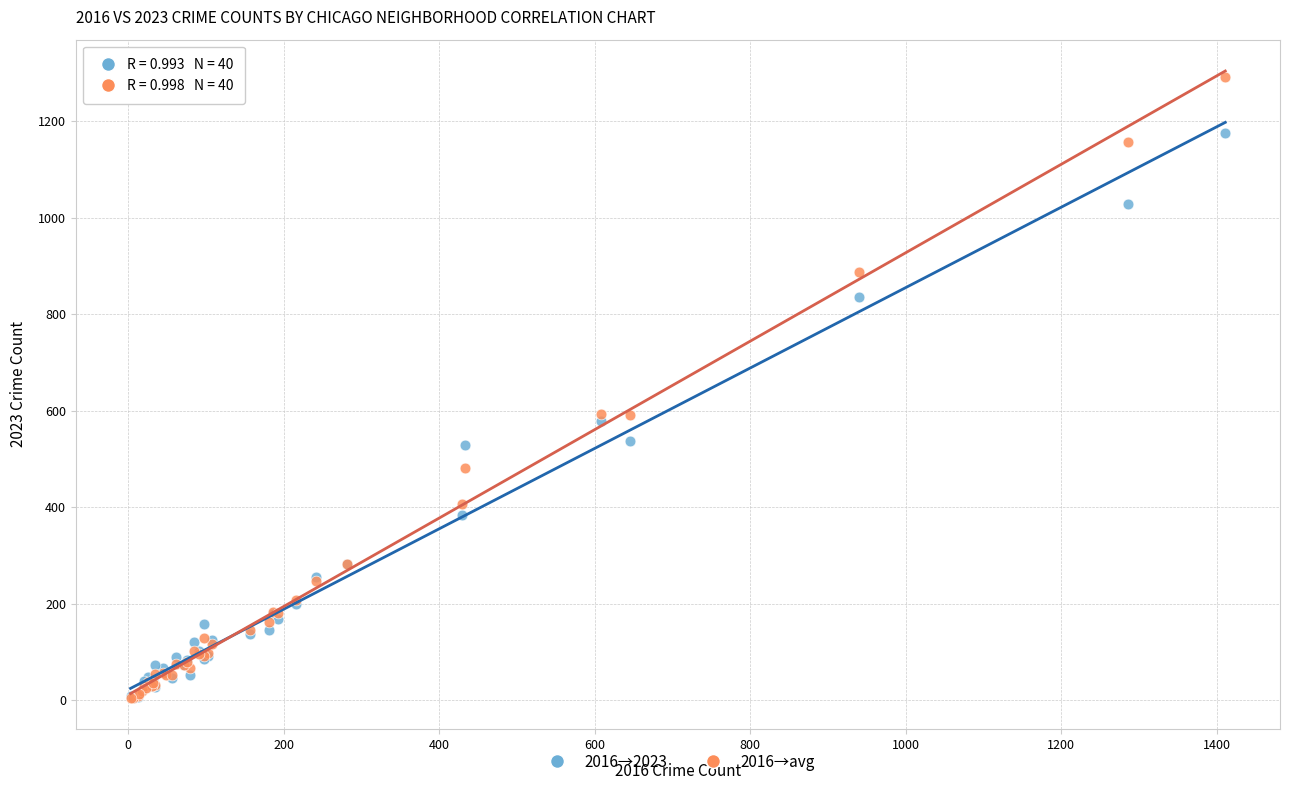

Which series contains the highest Y value?

2016→avg